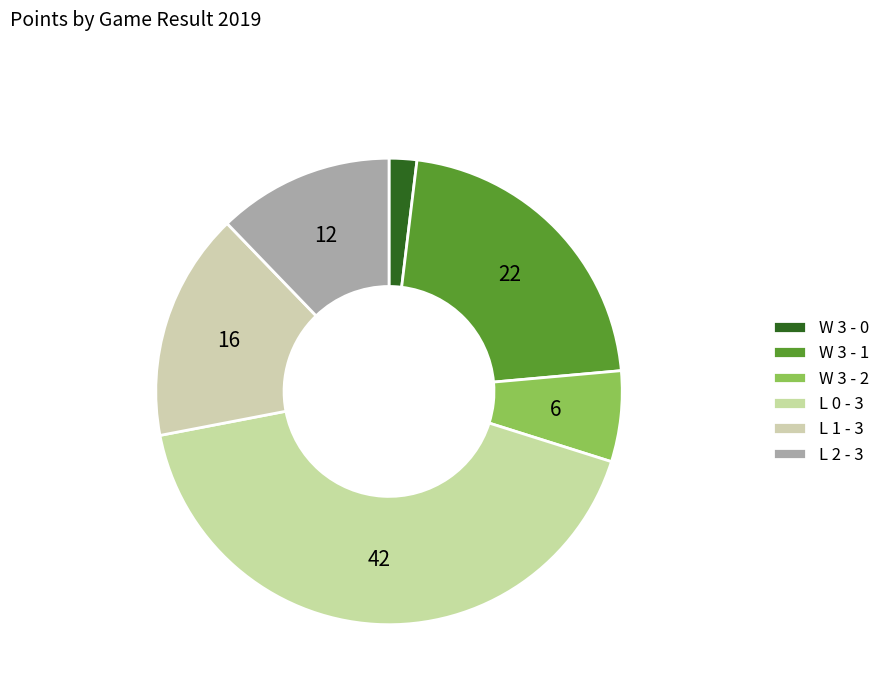

Which slice is the largest?

L 0 - 3